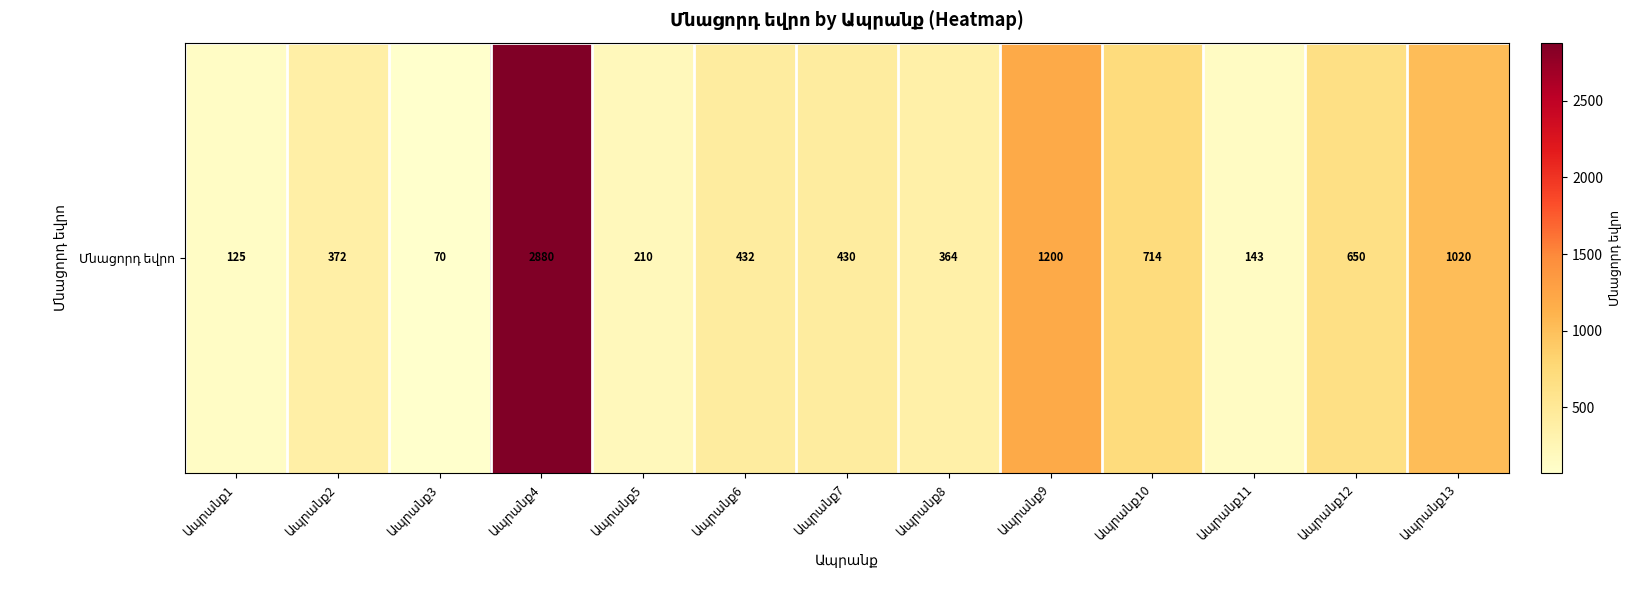

True or false: the data shows 1242 at Ապրանք10.

False